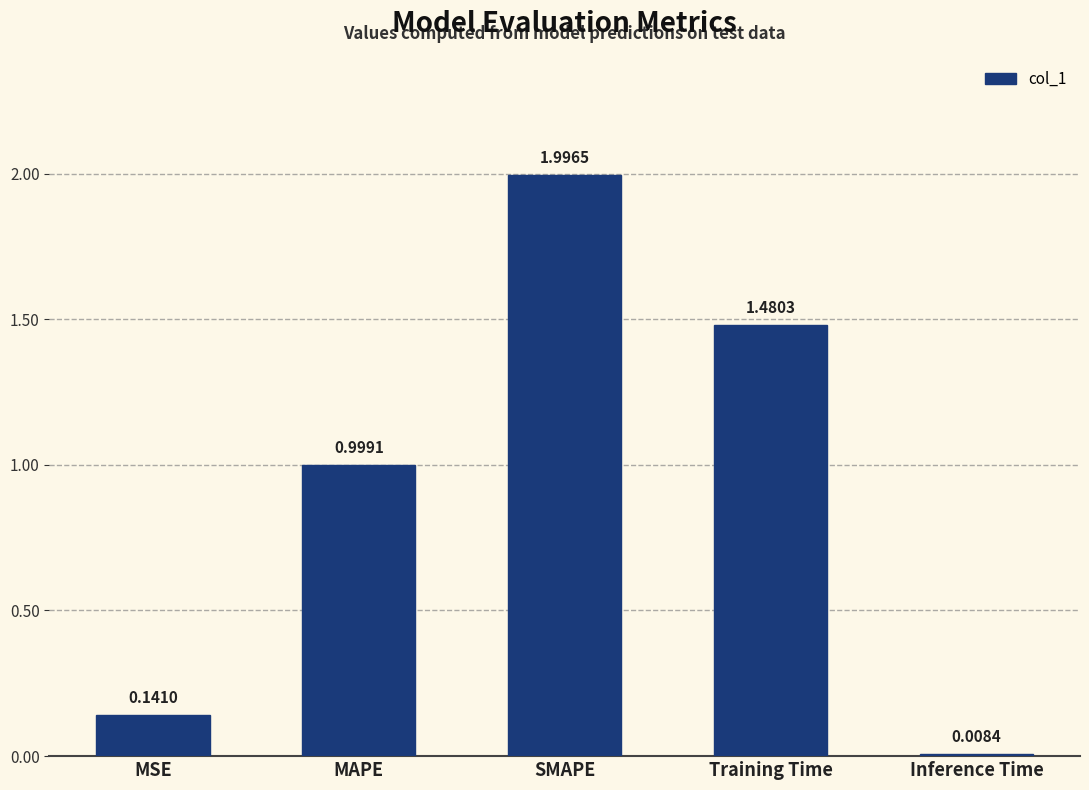

What value does the data have at SMAPE?

2.0